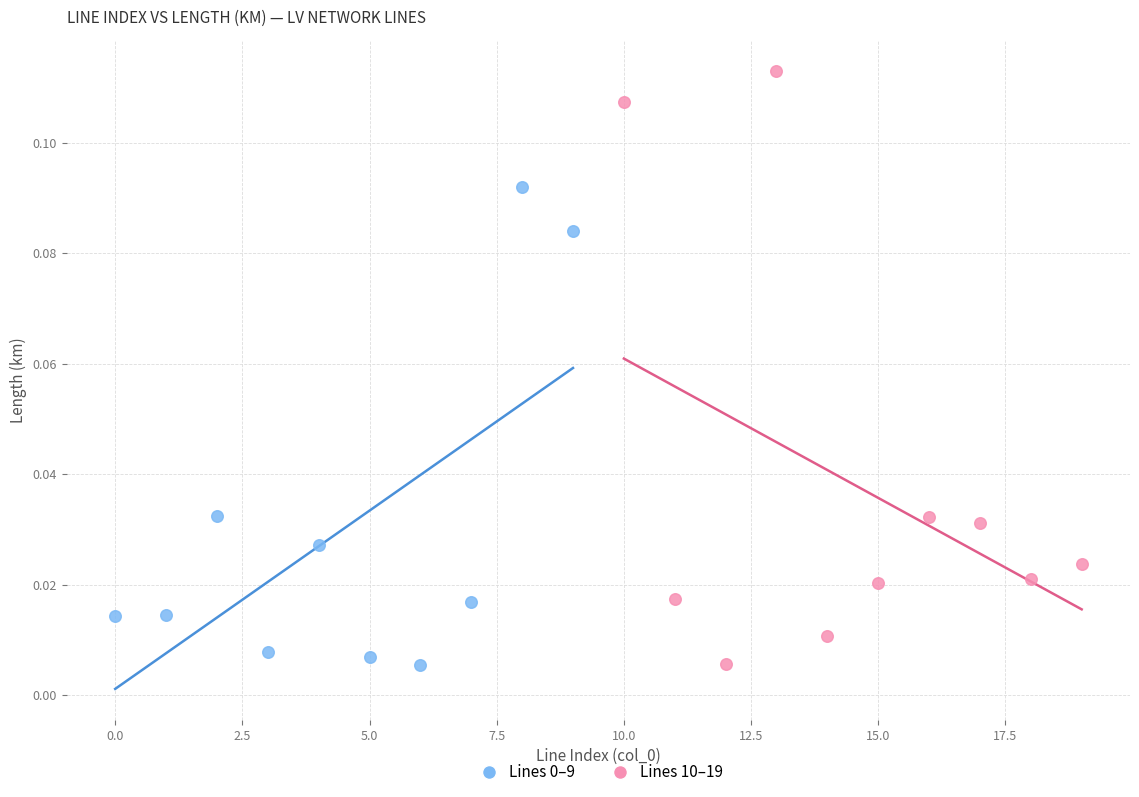

Which series contains the highest Y value?

Lines 10–19